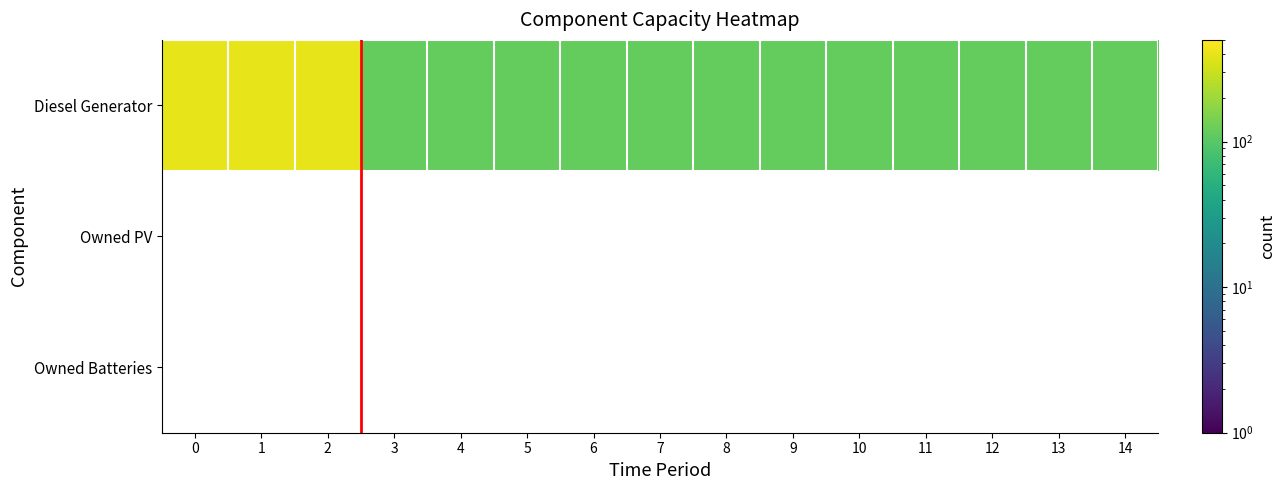

How many series are shown in this chart?

3